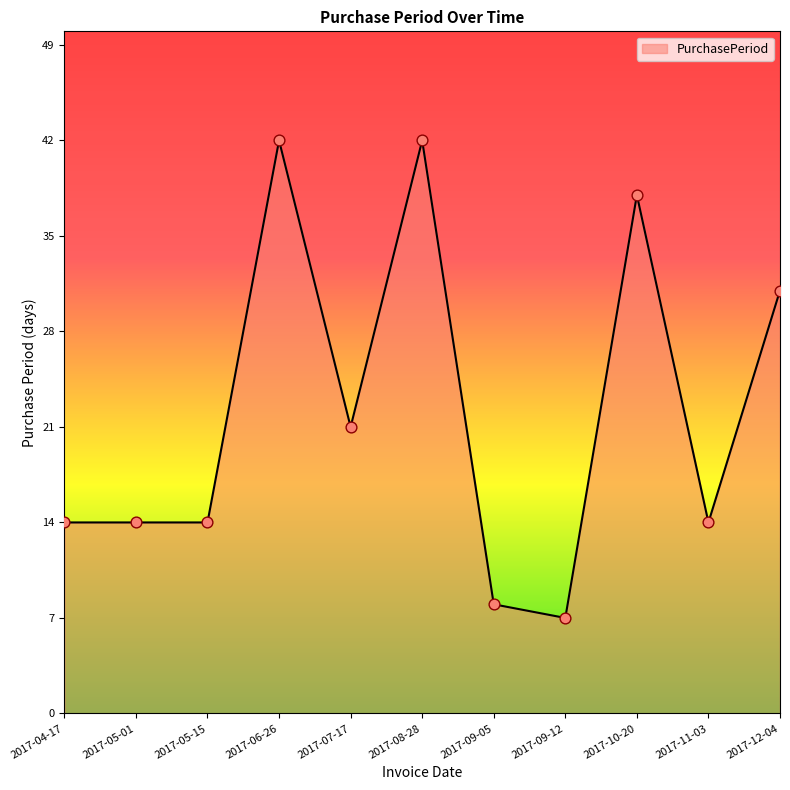

Which has a higher value, 2017-04-17 or 2017-09-05?

2017-04-17